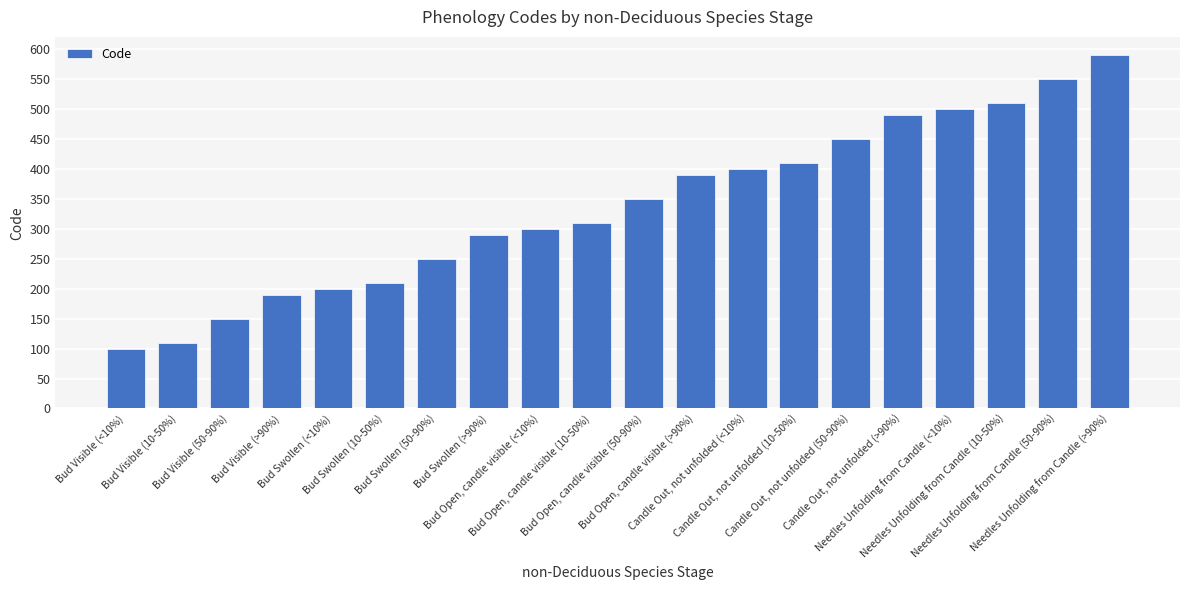

True or false: the data shows 450 at Candle Out, not unfolded (50-90%).

True